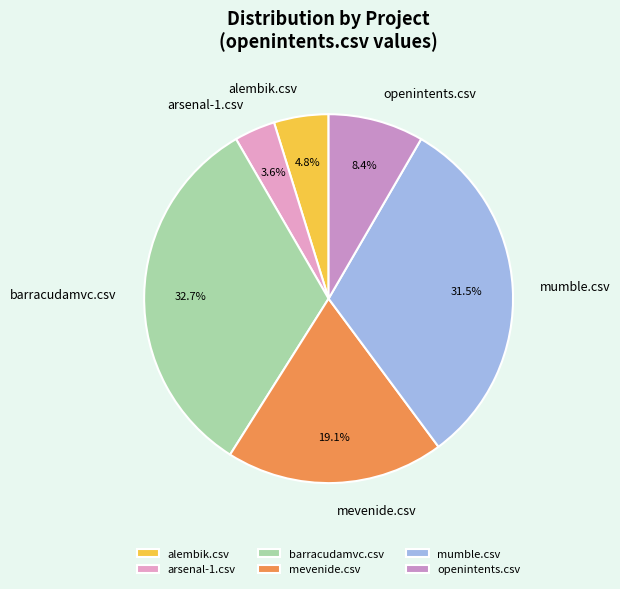

Count the number of slices in the pie.

6